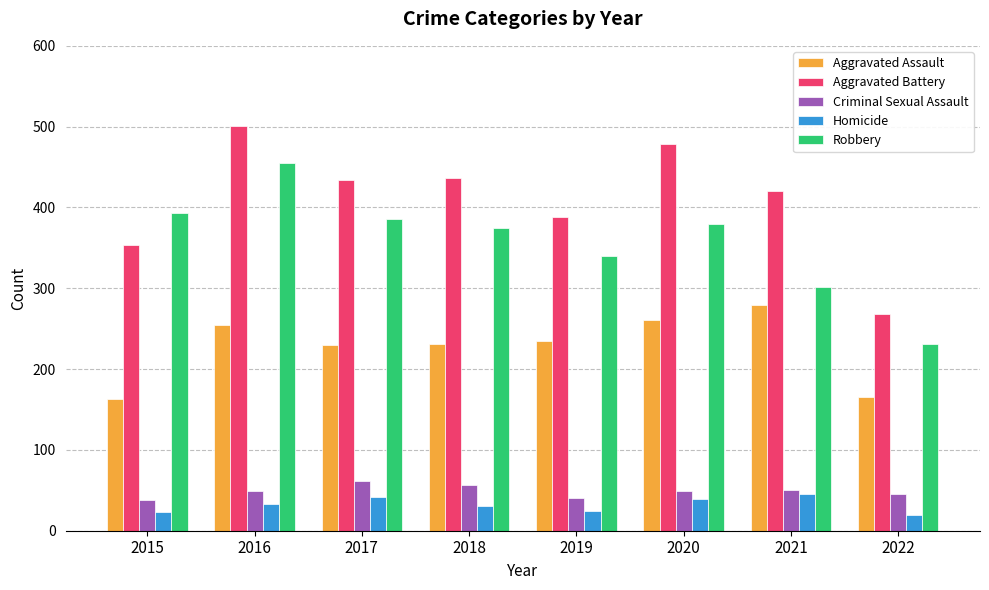

Which series has the largest total across all categories?

Aggravated Battery